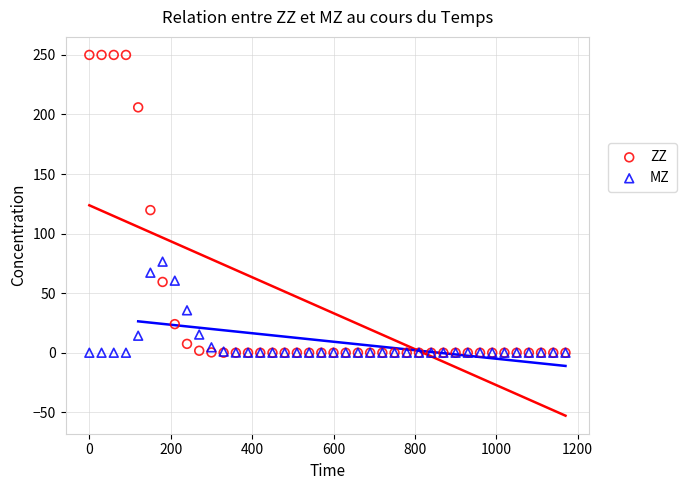

What are all the series names shown in the legend?

ZZ, MZ